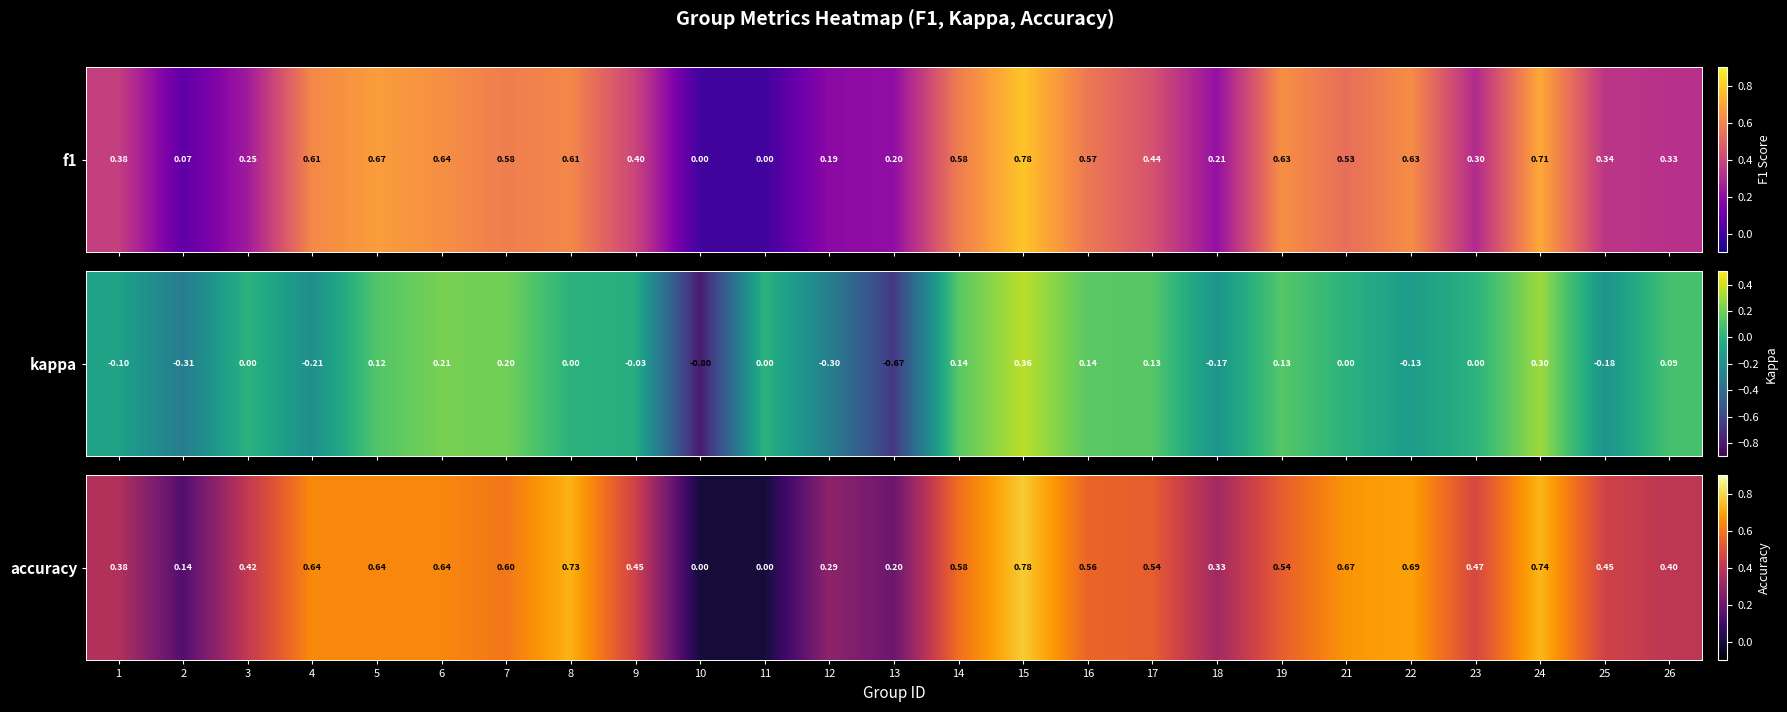

How many data points are above 0?

23